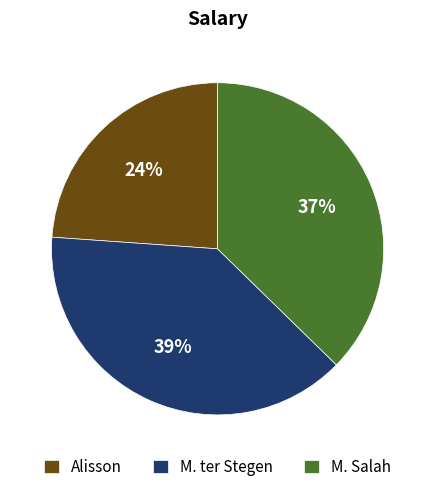

Count the number of slices in the pie.

3